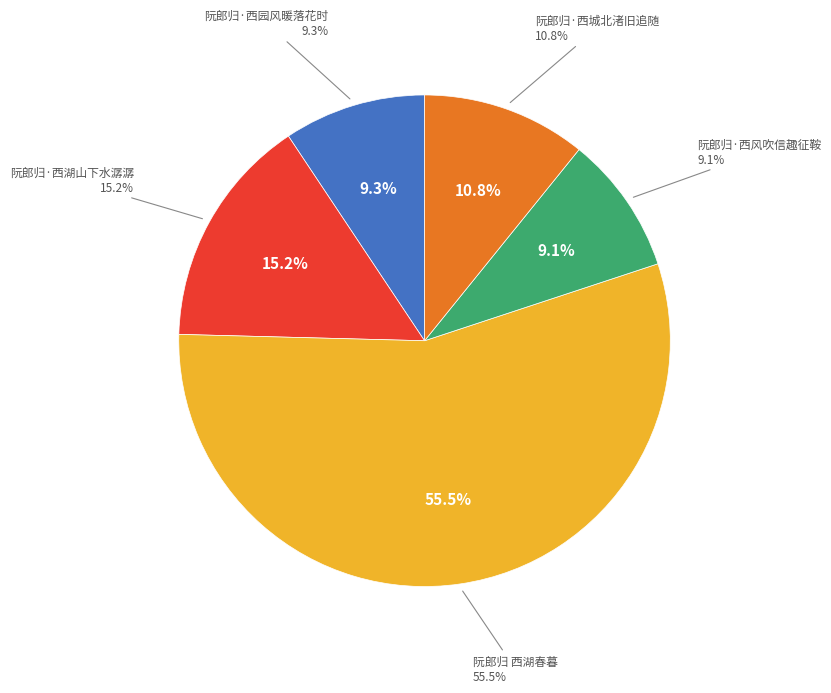

True or false: 阮郎归·西风吹信趣征鞍 accounts for 14% of the total.

False